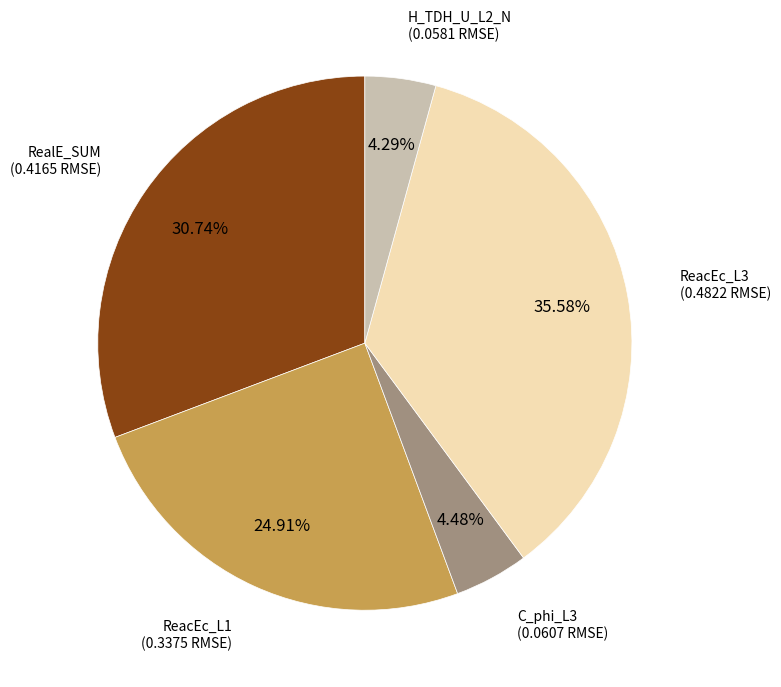

How many segments does this pie chart have?

5